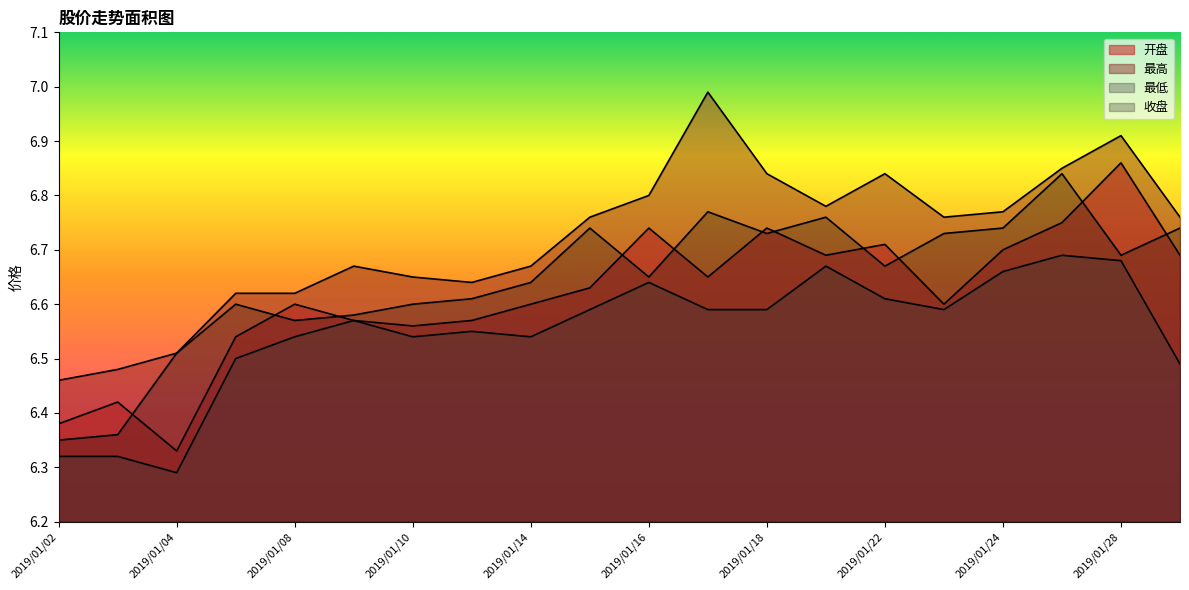

At which label does 最低 reach its minimum?

2019/01/04